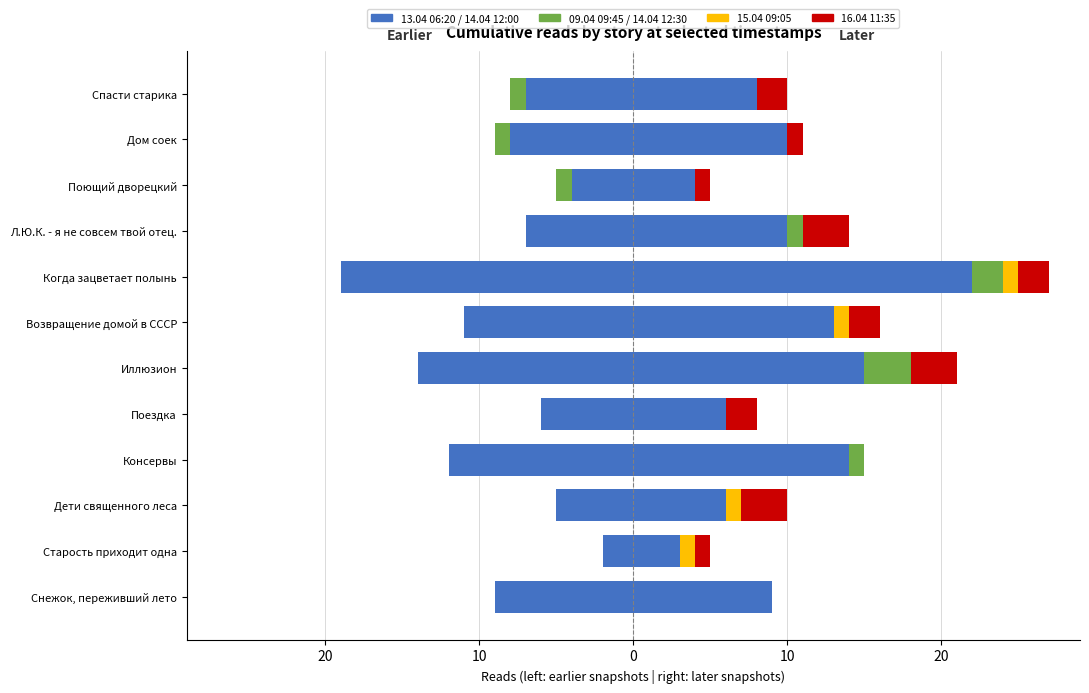

At how many categories does at least one series exceed -15?

12